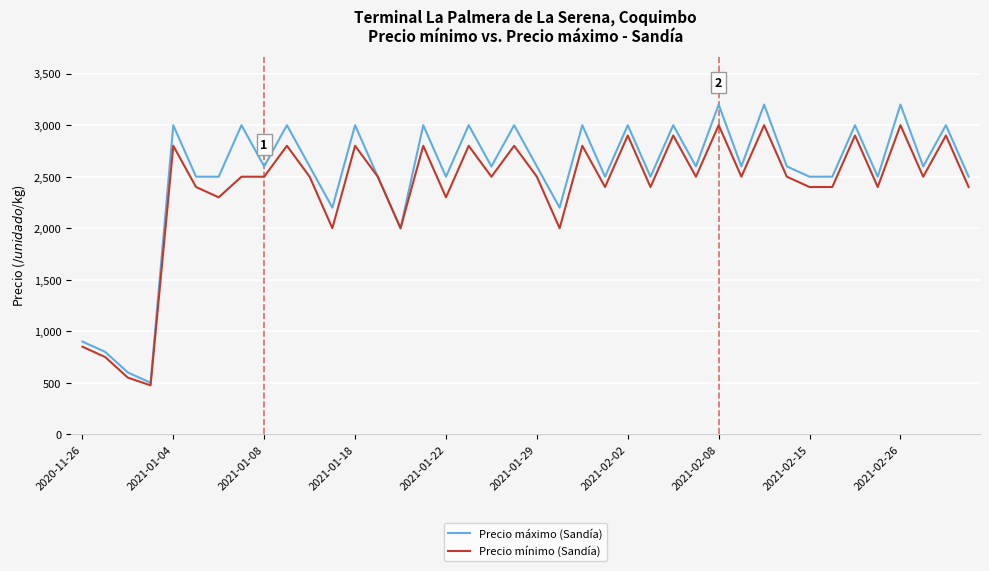

What is the difference between the maximum and minimum values in the Precio mínimo (Sandía) series?

2525